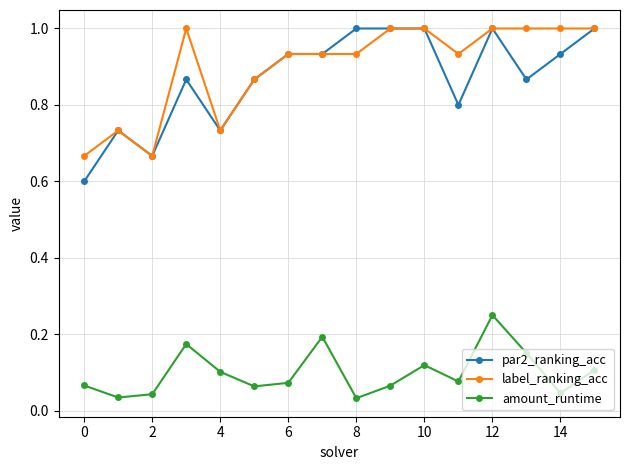

Which series has the widest spread of values?

par2_ranking_acc